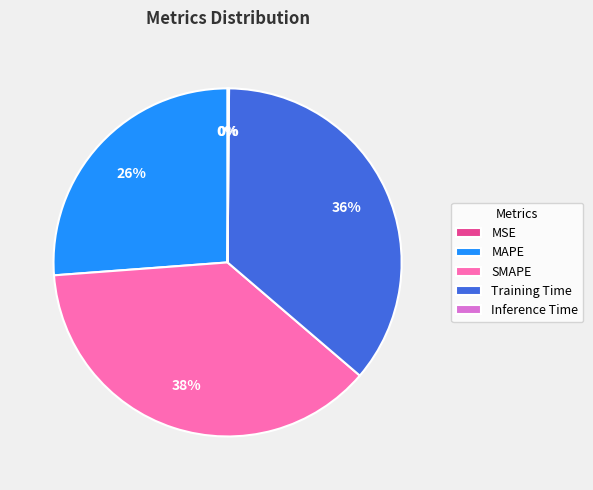

Which slice is the largest?

SMAPE